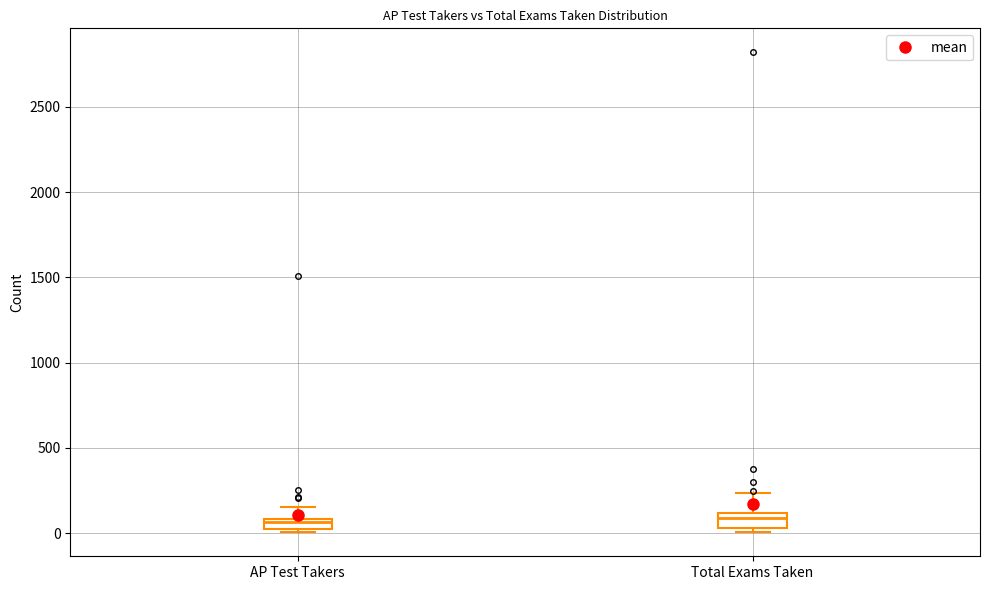

Where does the upper whisker of the box for Total Exams Taken end on the y-axis? The values are not printed on the chart, so give them approximately, as read against the axis.

250